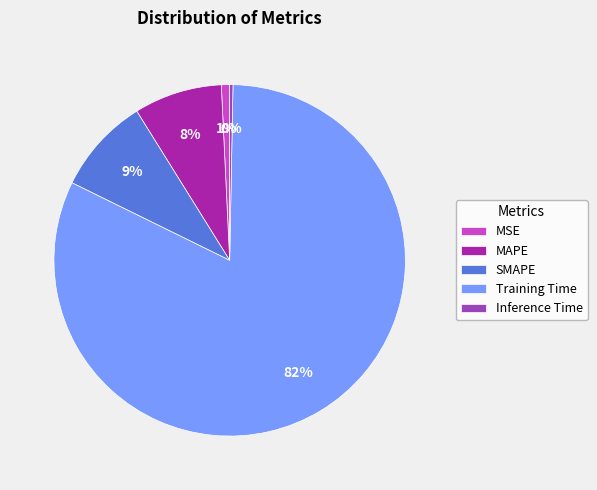

Which category has the biggest portion of the pie?

Training Time